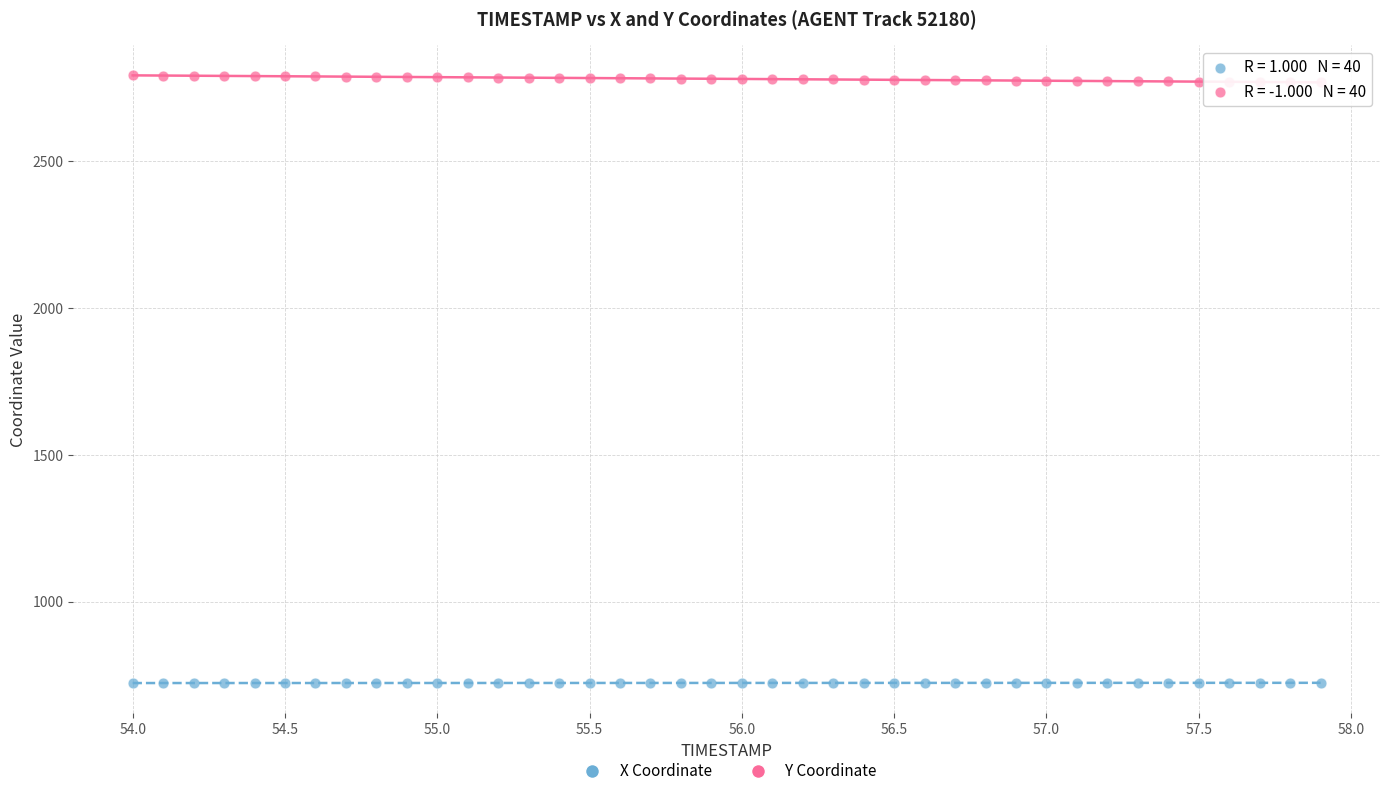

Across all data points, what is the range of Y values (max minus min)?

2068.9